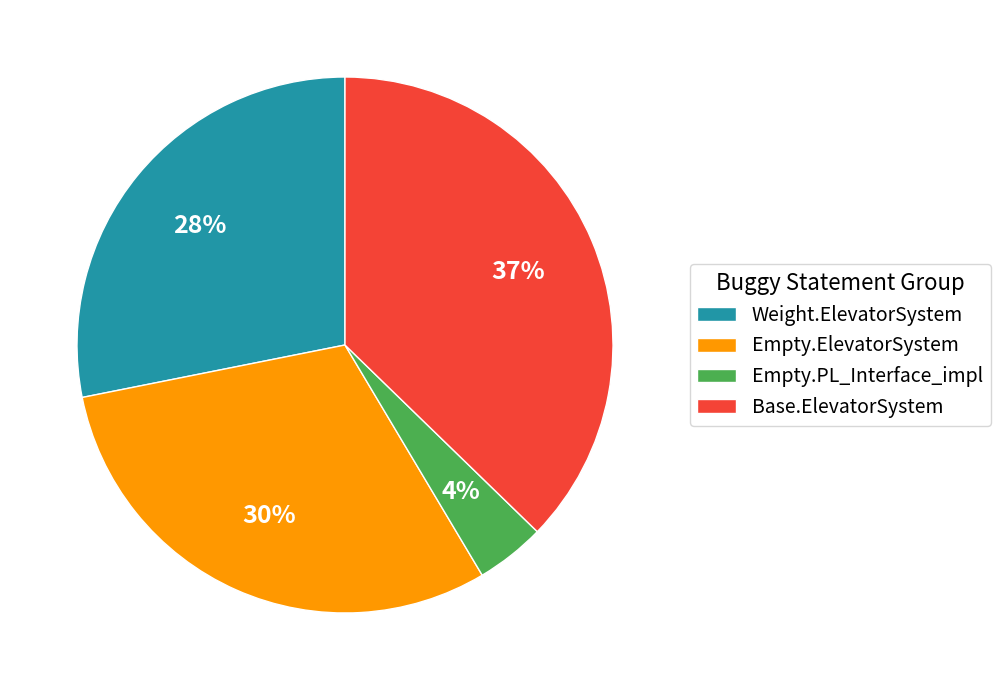

How many slices are in this pie chart?

4